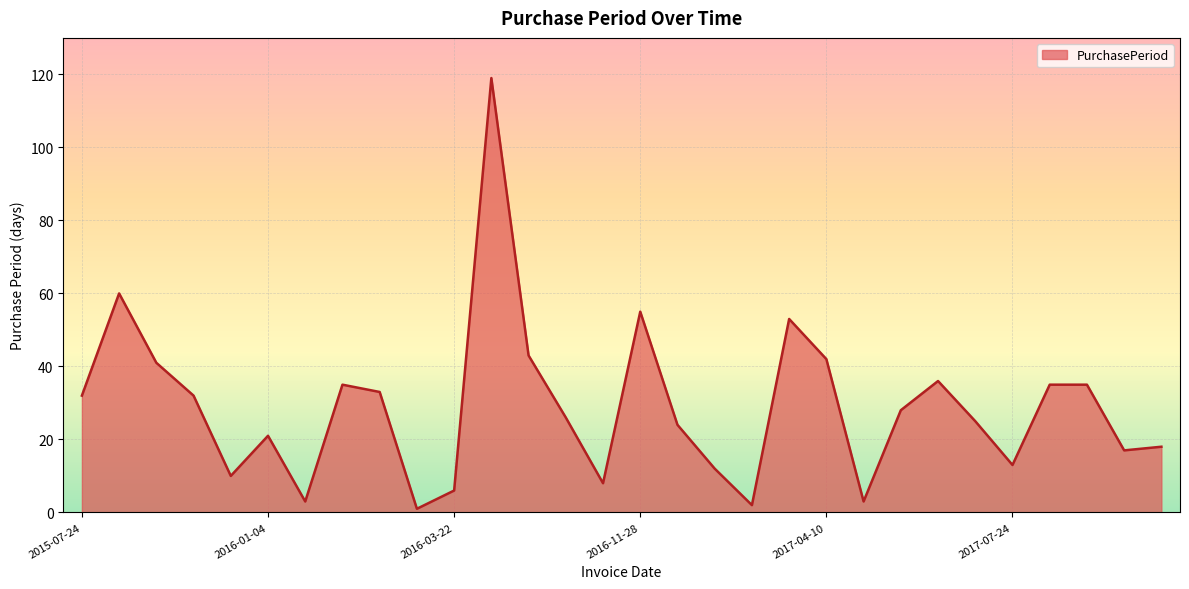

Reading left to right, transcribe all the data shown in this chart.

32	60	41	32	10	21	3	35	33	1	6	119	43	26	8	55	24	12	2	53	42	3	28	36	25	13	35	35	17	18